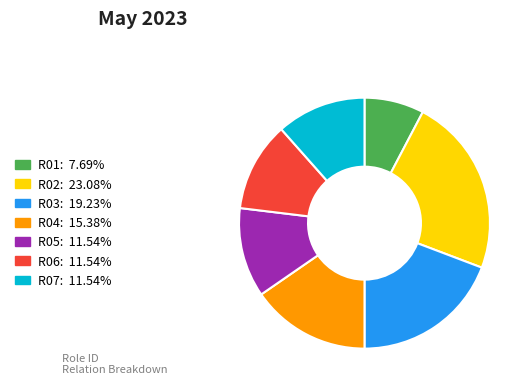

Is there any slice that represents more than half of the pie?

No